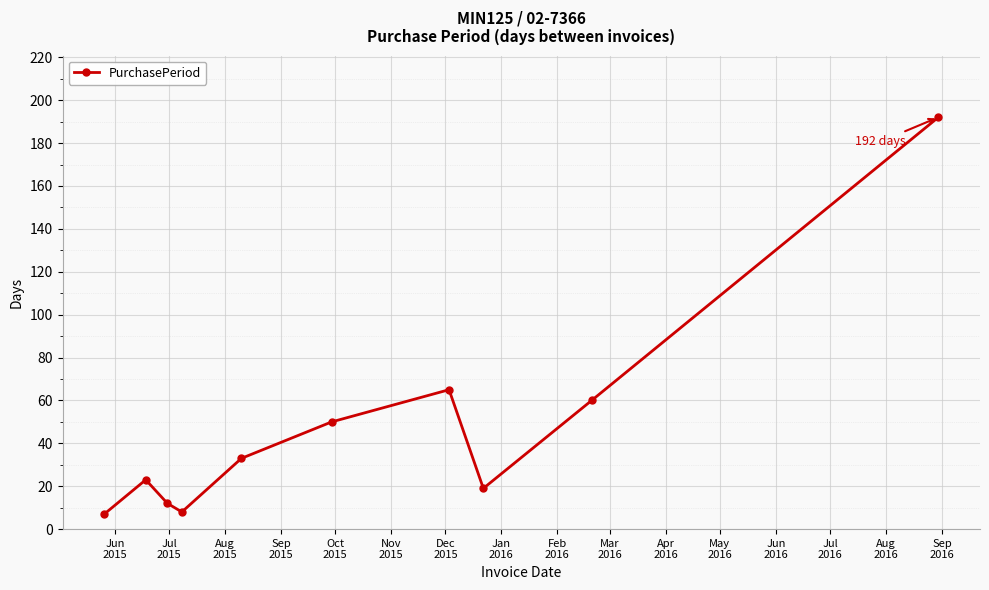

True or false: the data has more than 2 interior local peaks.

False